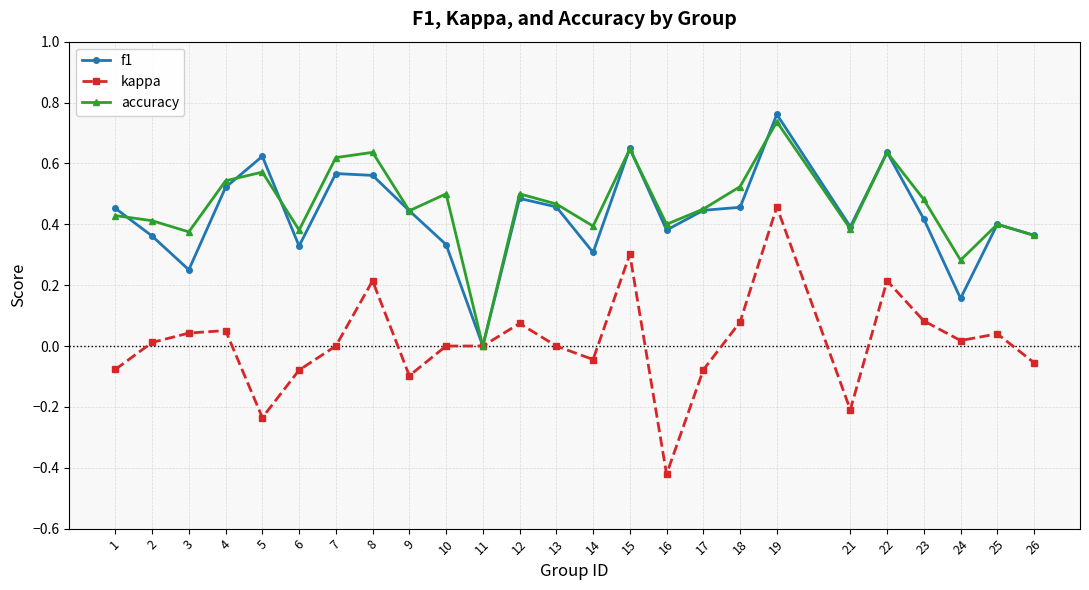

Where is the first local minimum for accuracy?

3